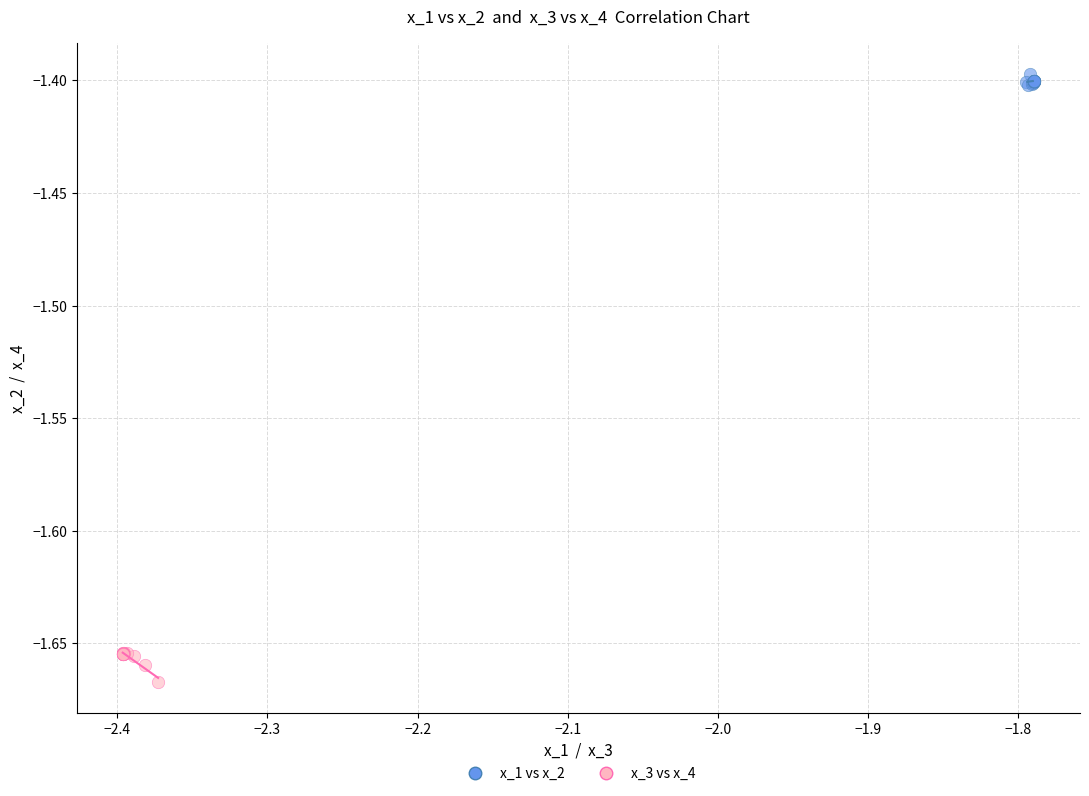

Which series reaches the minimum Y coordinate?

x_3 vs x_4